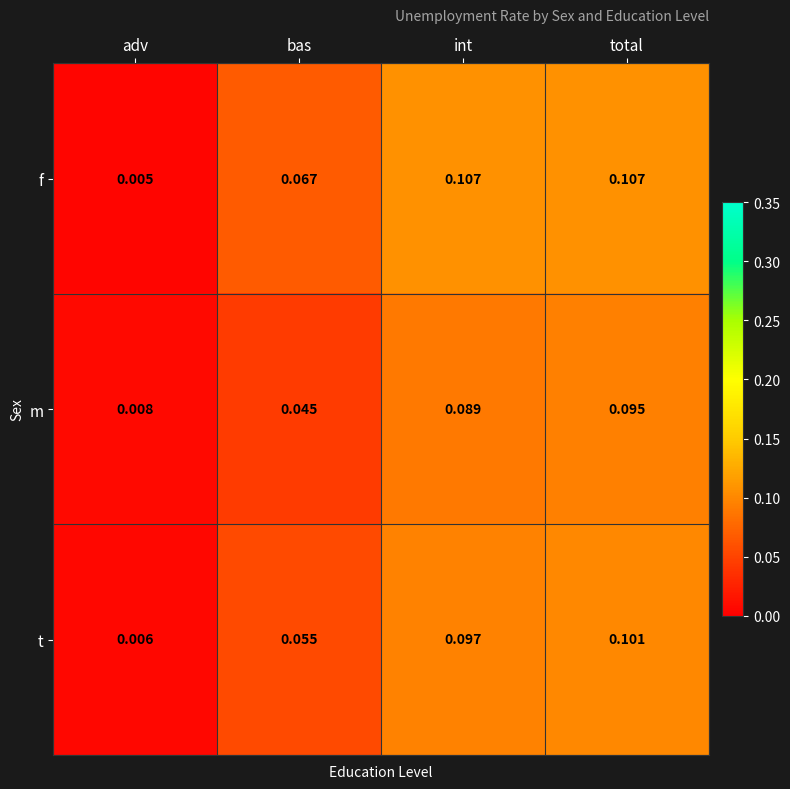

At bas, list the series in order from largest to smallest.

f, t, m